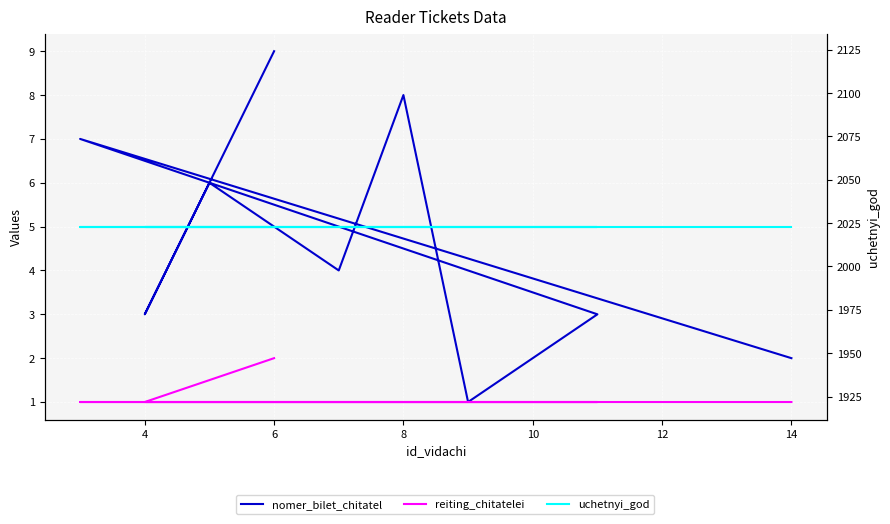

Is it true that uchetnyi_god equals 2023 at 14?

True